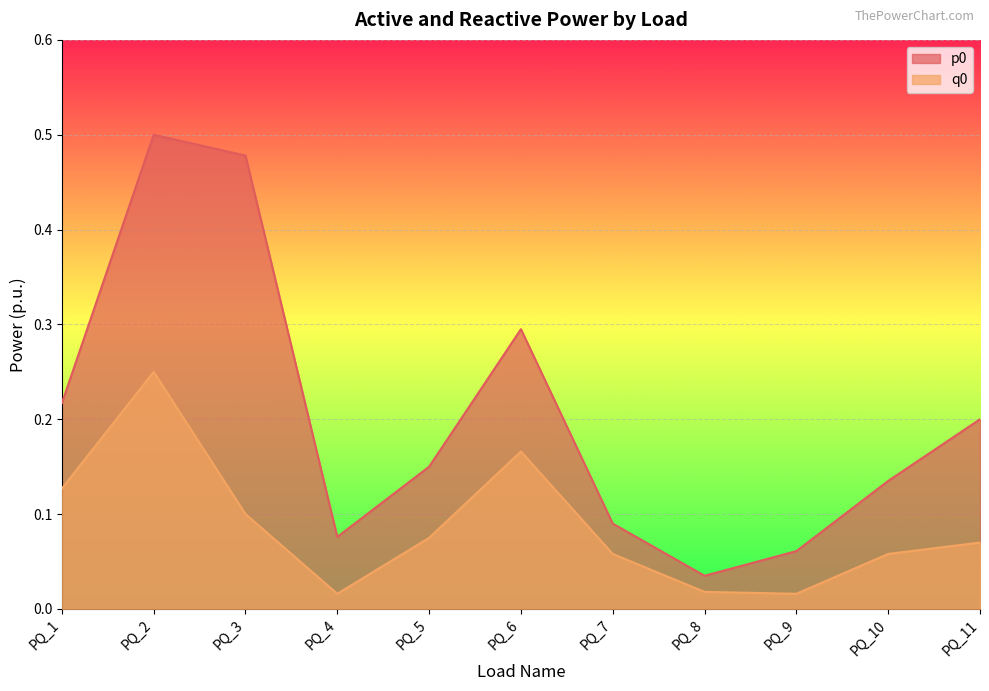

Between PQ_3 and PQ_10, which is larger?

PQ_3